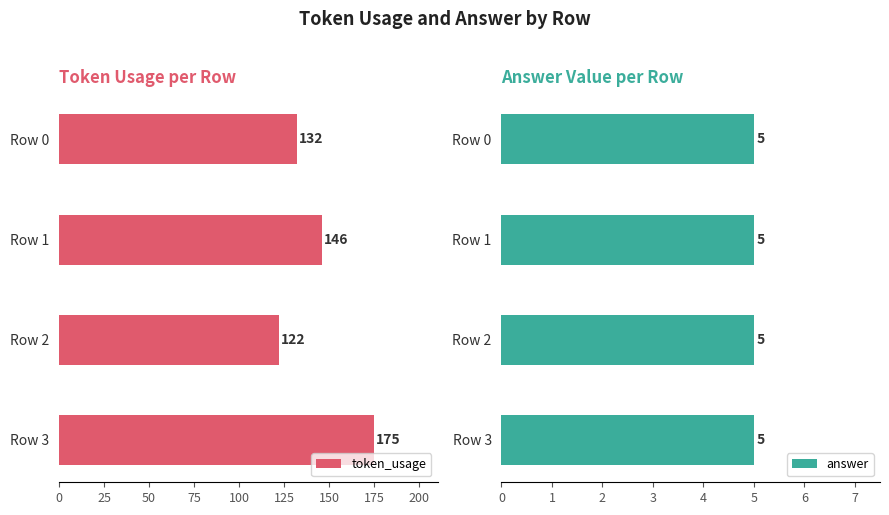

The value of token_usage at Row 2 is 37. True or false?

False